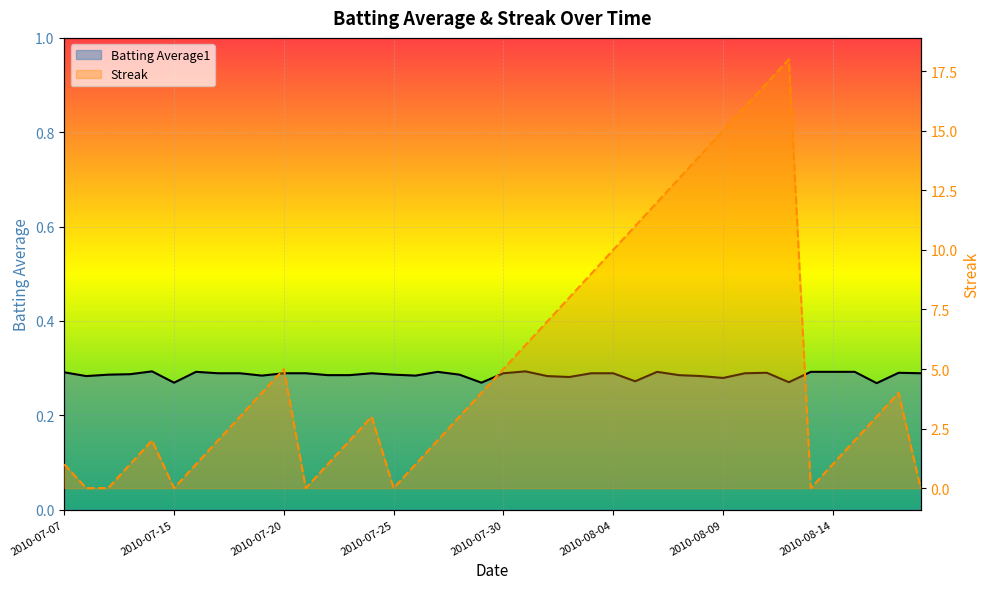

What is the total value across all series at 8?

3.3